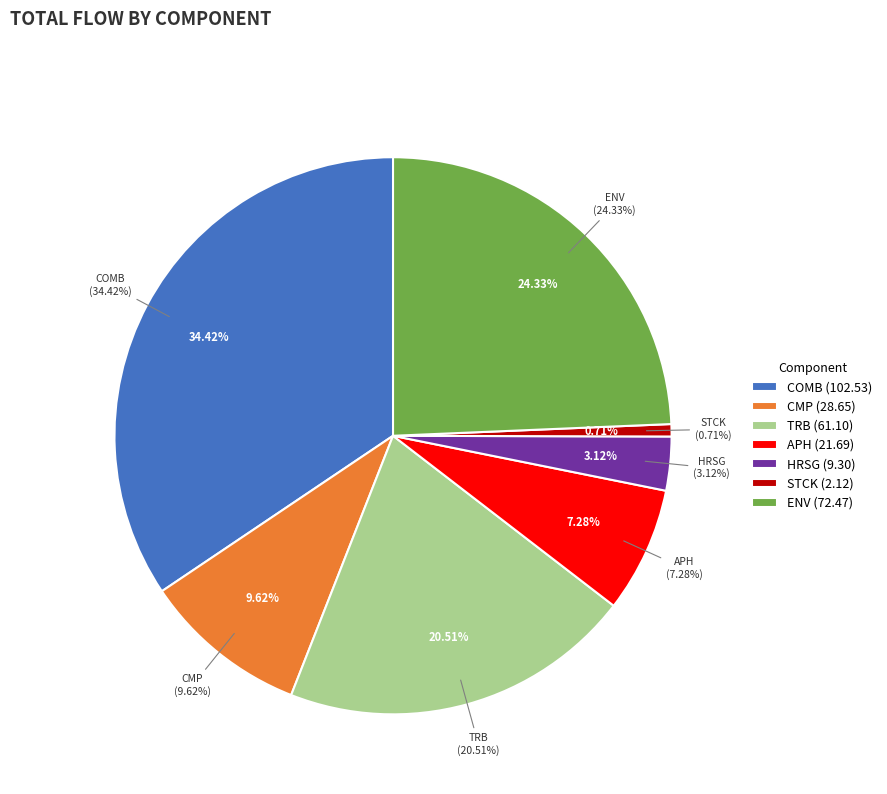

Which has a higher value, CMP or ENV?

ENV